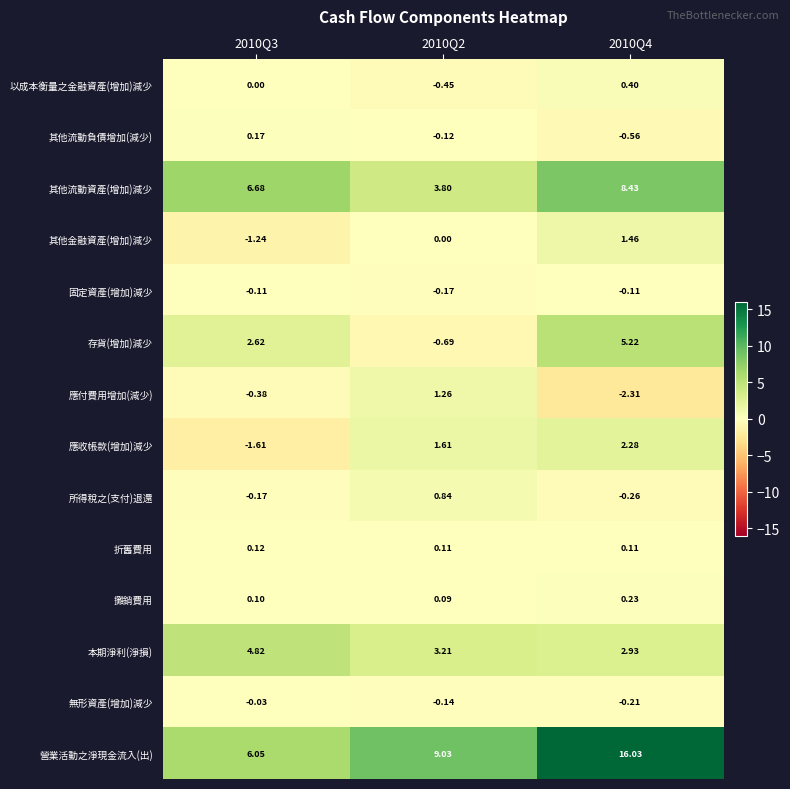

How many values in 其他流動負債增加(減少) are above zero?

1